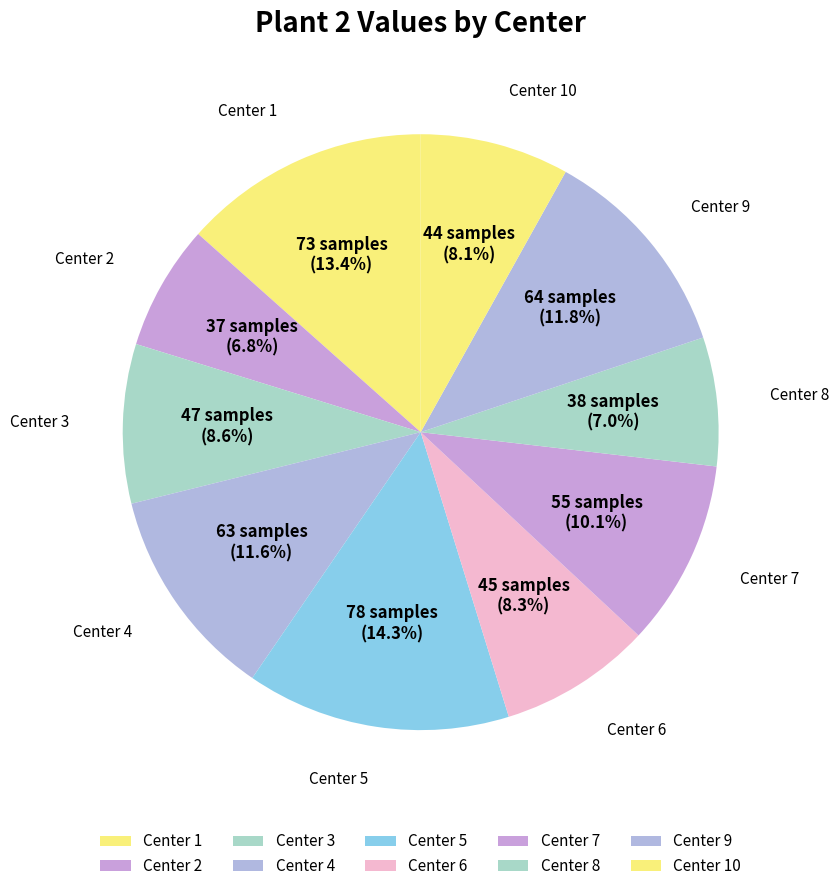

What portion of the pie excludes Center 8?

93.0%